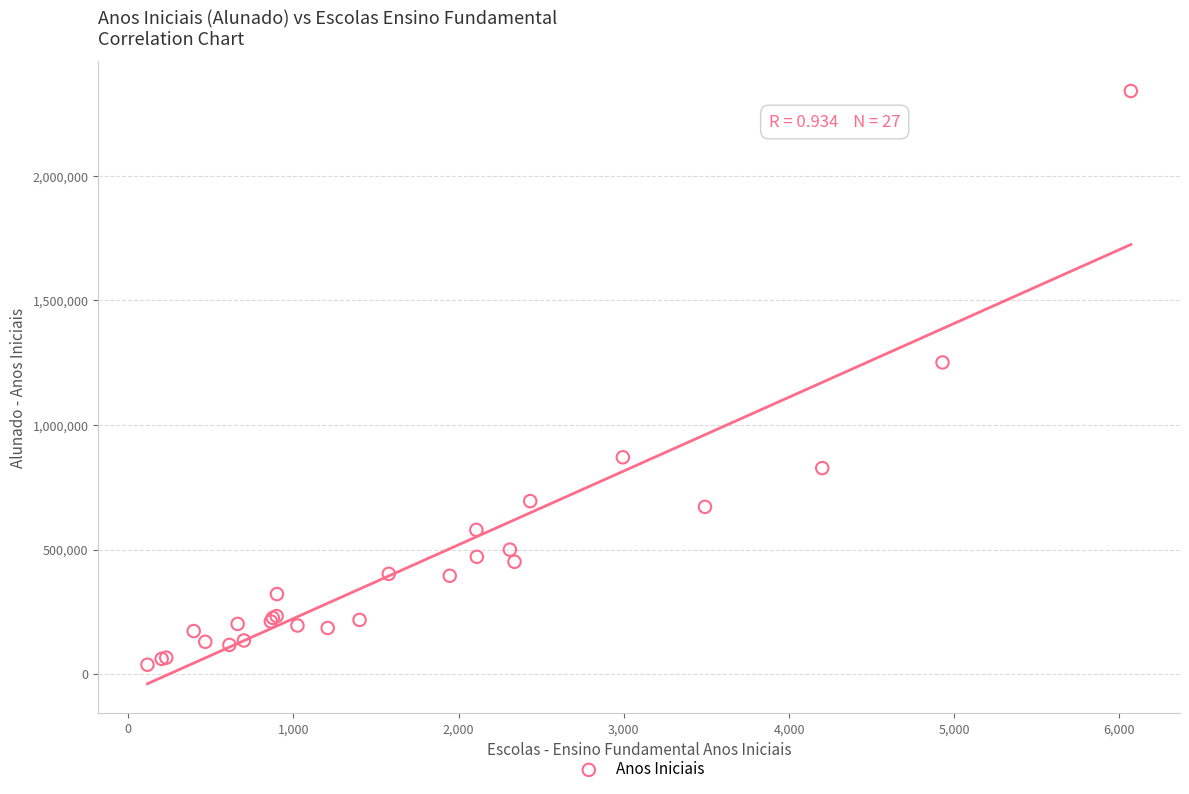

What Y value in the scatter plot is closest to 1189123?

1251008